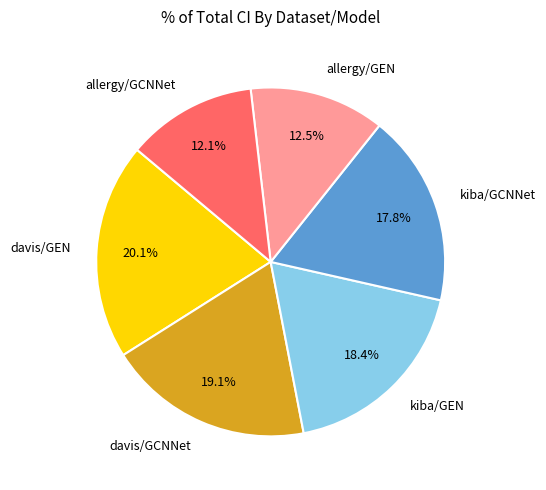

To the nearest percent, what is the difference between the davis/GEN and kiba/GCNNet slice percentages?

2%